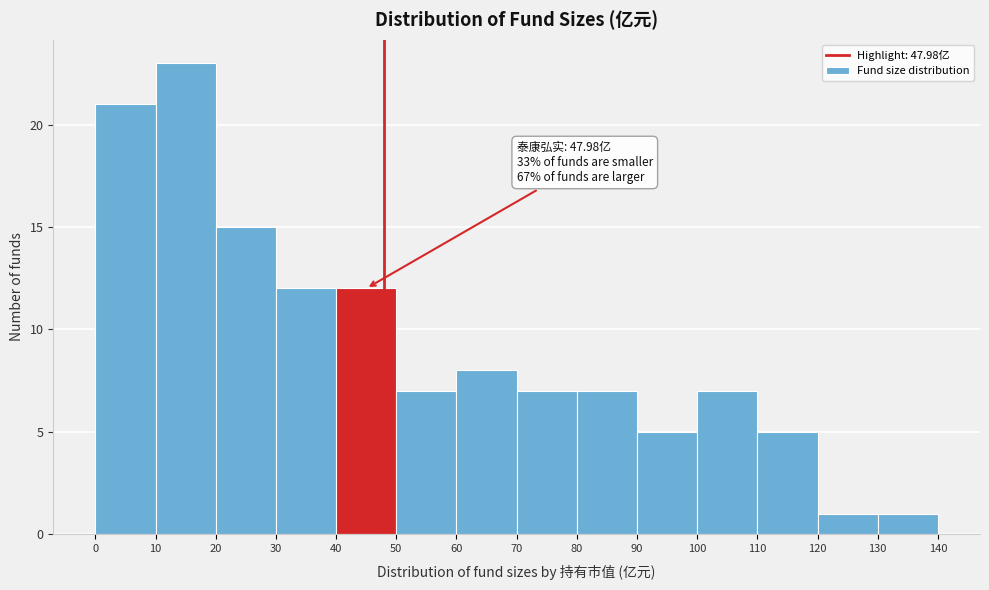

Over which range of the x-axis is the bar tallest?

10 to 20